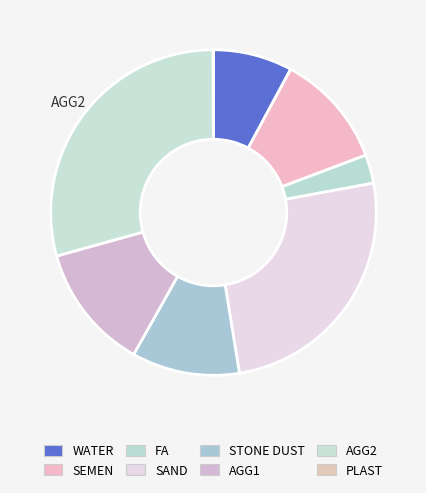

Count the number of slices in the pie.

8